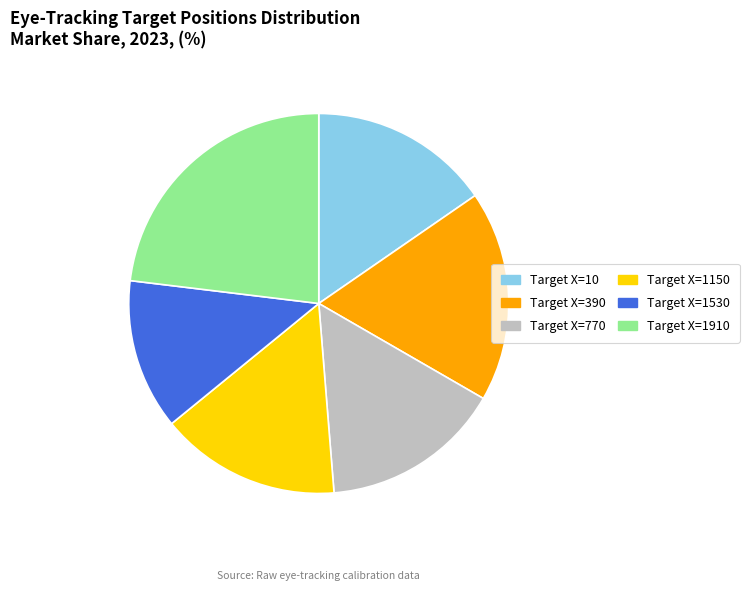

Is it true that Target X=1150 is 15% of the pie?

True